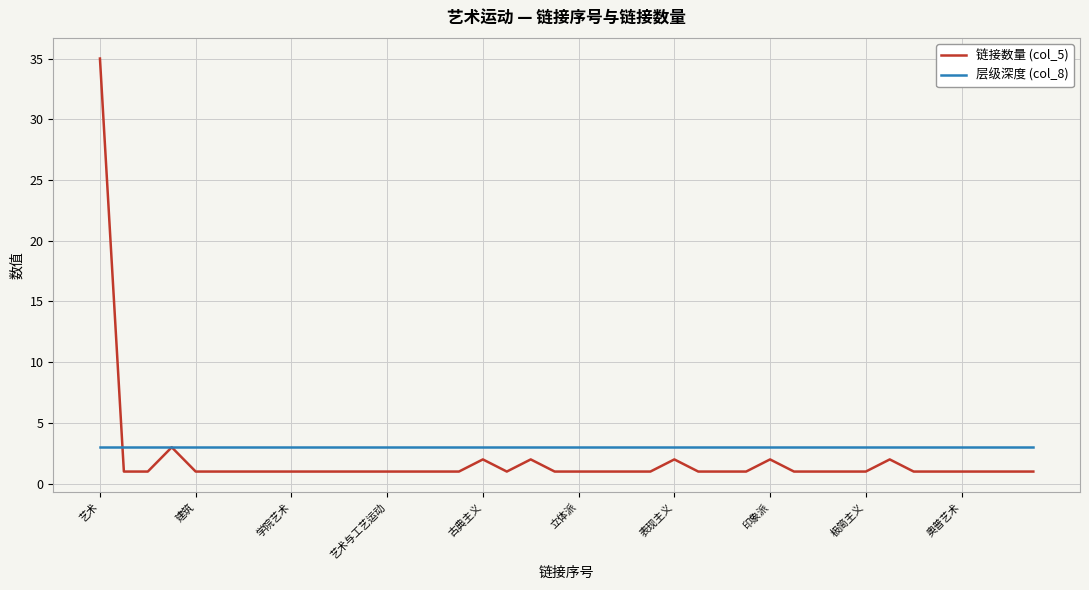

Rank the series by their average value, from lowest to highest.

链接数量 (col_5), 层级深度 (col_8)